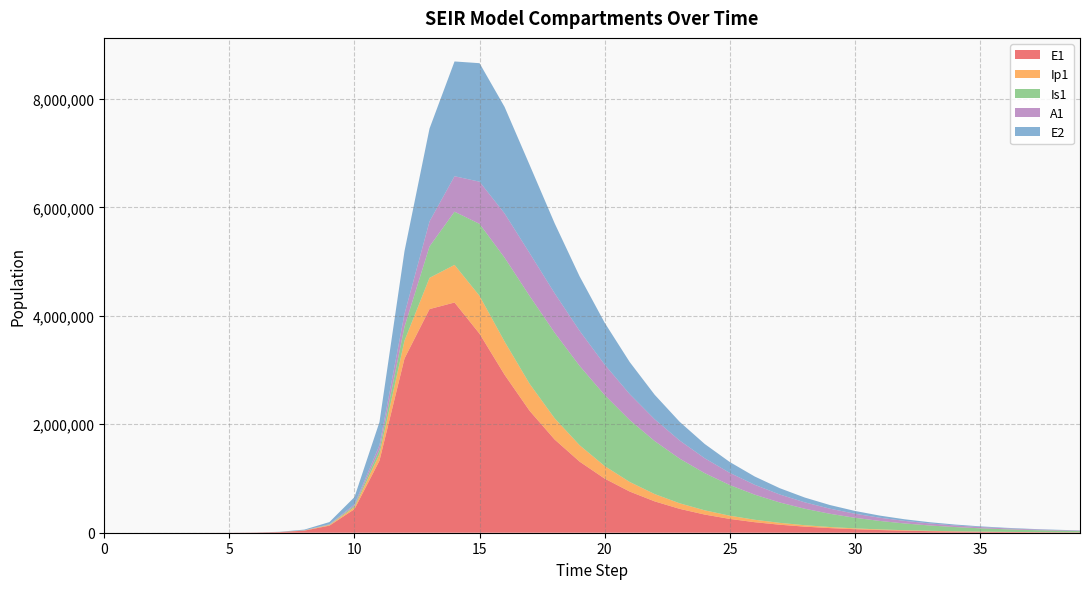

Reading right to left, extract all data points from this chart.

E1: 39=5558.4	38=7304.7	37=9599.6	36=12615.6	35=16579.0	34=21787.7	33=28632.8	32=37628.4	31=49450.1	30=64985.9	29=85402.6	28=112233.5	27=147493.8	26=193831.5	25=254726.5	24=334751.2	23=439912.6	22=578098.5	21=759653.0	20=998084.6	19=1310816.9	18=1719527.4	17=2248417.0	16=2913388.3	15=3669811.1	14=4245557.5	13=4124025.5	12=3212685.8	11=1328717.9	10=434377.4	9=130784.9	8=38393.7	7=11187.1	6=3252.6	5=945.1	4=274.5	3=79.7	2=23.1	1=6.3	0=0.0
Ip1: 39=1298.9	38=1706.9	37=2243.2	36=2948.0	35=3874.1	34=5091.3	33=6690.8	32=8792.8	31=11555.3	30=15185.6	29=19956.4	28=26225.8	27=34464.6	26=45290.6	25=59514.7	24=78199.2	23=102730.4	22=134904.0	21=177006.9	20=231844.7	19=302556.9	18=391768.7	17=498856.6	16=612650.4	15=697730.3	14=693720.4	13=576332.8	12=328122.1	11=119126.7	10=37207.0	9=11046.1	8=3229.3	7=939.8	6=273.1	5=79.4	4=23.0	3=6.7	2=1.9	1=0.5	0=0.0
Is1: 39=23163.2	38=29604.6	37=37774.6	36=48112.5	35=61158.5	34=77573.0	33=98156.6	32=123870.7	31=155855.4	30=195443.2	29=244159.8	28=303705.9	27=375905.0	26=462596.9	25=565447.2	24=685629.8	23=823320.6	22=976920.6	21=1141902.2	20=1309175.6	19=1462939.9	18=1578316.0	17=1620100.6	16=1546715.3	15=1328097.2	14=980814.5	13=579490.9	12=258167.5	11=85052.0	10=25712.1	9=7558.4	8=2203.3	7=640.7	6=186.3	5=54.2	4=15.9	3=4.8	2=1.7	1=0.9	0=1.0
A1: 39=8677.6	38=11111.8	37=14207.7	36=18136.7	35=23111.6	34=29394.2	33=37305.5	32=47235.3	31=59653.1	30=75117.5	29=94284.2	28=117908.5	27=146839.0	26=181996.1	25=224326.3	24=274716.9	23=333852.4	22=401980.6	21=478547.0	20=561635.7	19=647135.8	18=727533.1	17=790246.1	16=815727.3	15=777558.5	14=654403.7	13=461427.3	12=237630.3	11=83241.0	10=25700.9	9=7603.9	8=2220.7	7=646.1	6=187.7	5=54.5	4=15.8	3=4.5	2=1.2	1=0.2	0=0.0
E2: 39=4421.5	38=5806.6	37=7625.7	36=10014.7	35=13152.2	34=17272.8	33=22684.2	32=29790.7	31=39123.0	30=51377.4	29=67467.7	28=88592.1	27=116320.8	26=152709.1	25=200442.7	24=263019.8	23=344971.4	22=452103.9	21=591695.7	20=772431.7	19=1003435.0	18=1290634.4	17=1626241.3	16=1964335.8	15=2185732.2	14=2116419.0	13=1712049.4	12=1156369.5	11=425328.4	10=133450.9	9=39675.9	8=11604.1	7=3377.5	6=981.7	5=285.2	4=82.9	3=24.1	2=7.0	1=1.9	0=0.0